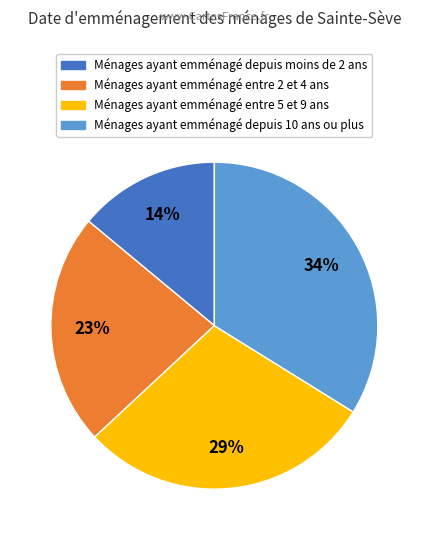

How many segments does this pie chart have?

4